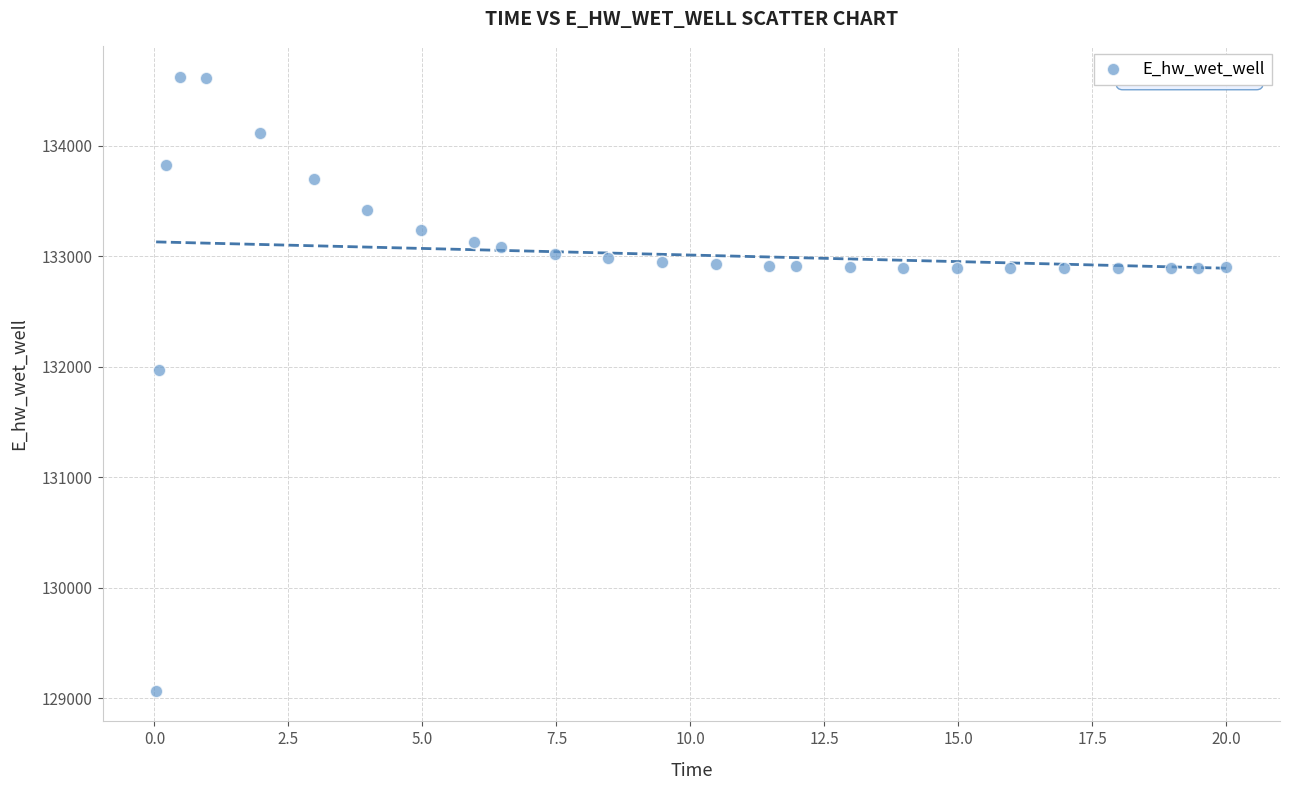

What is the range of X values (max minus min)?

20.0